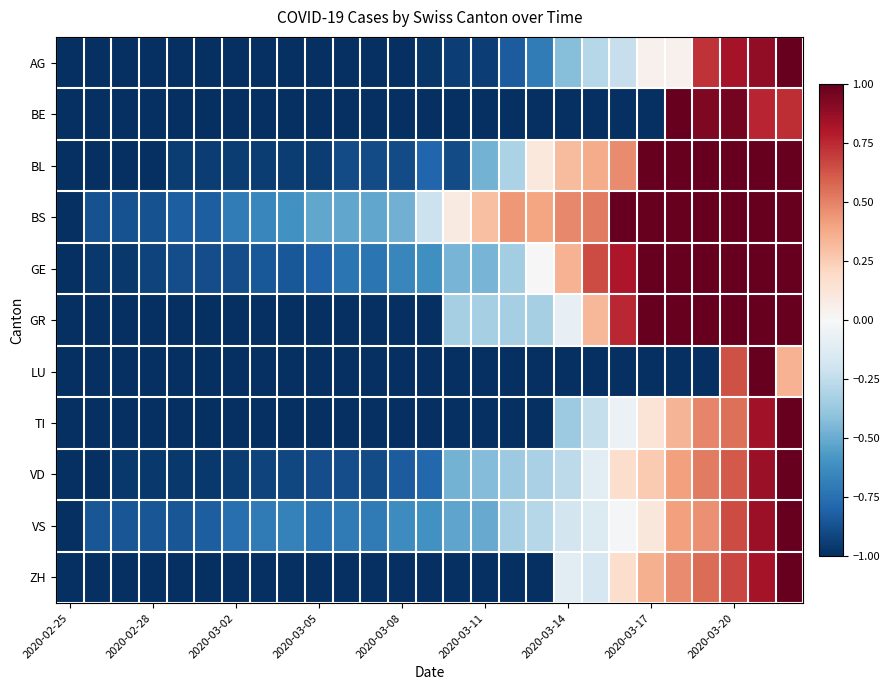

At how many categories does at least one series exceed 0?

13